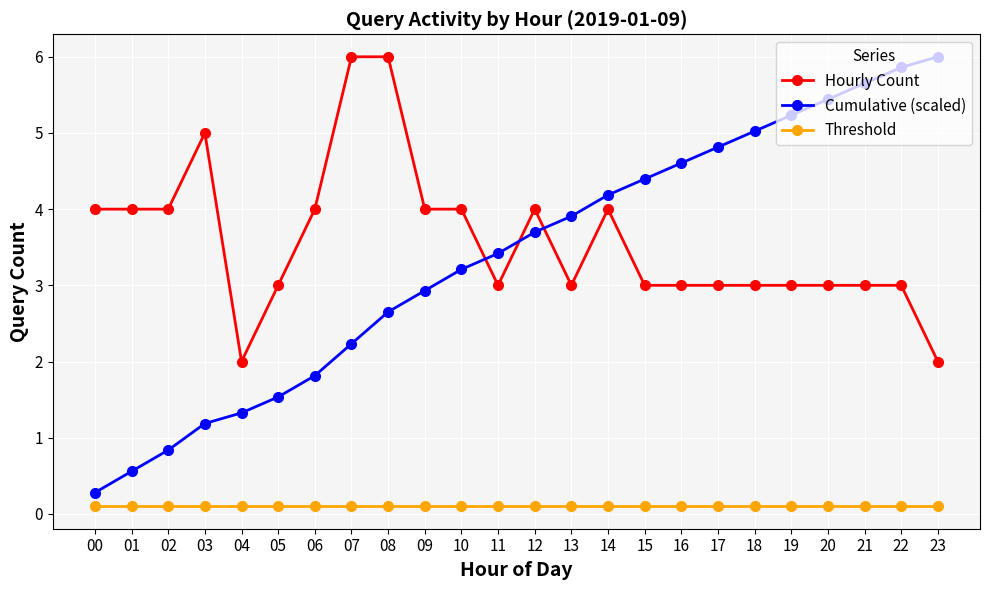

Read the Hourly Count value at 13.

3.0